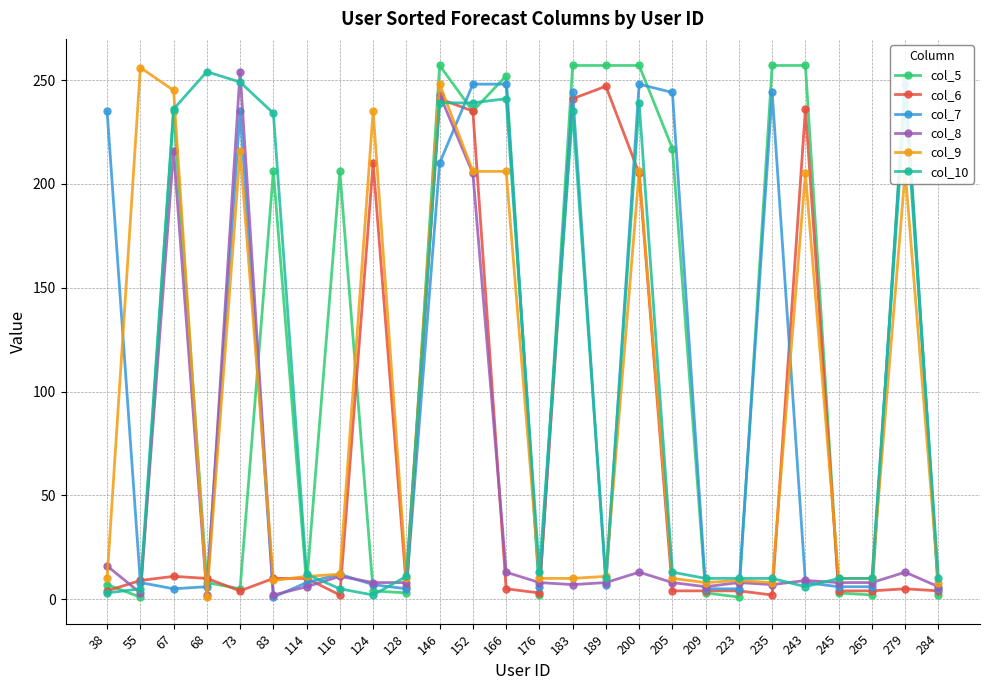

How many lines are shown in the chart?

6